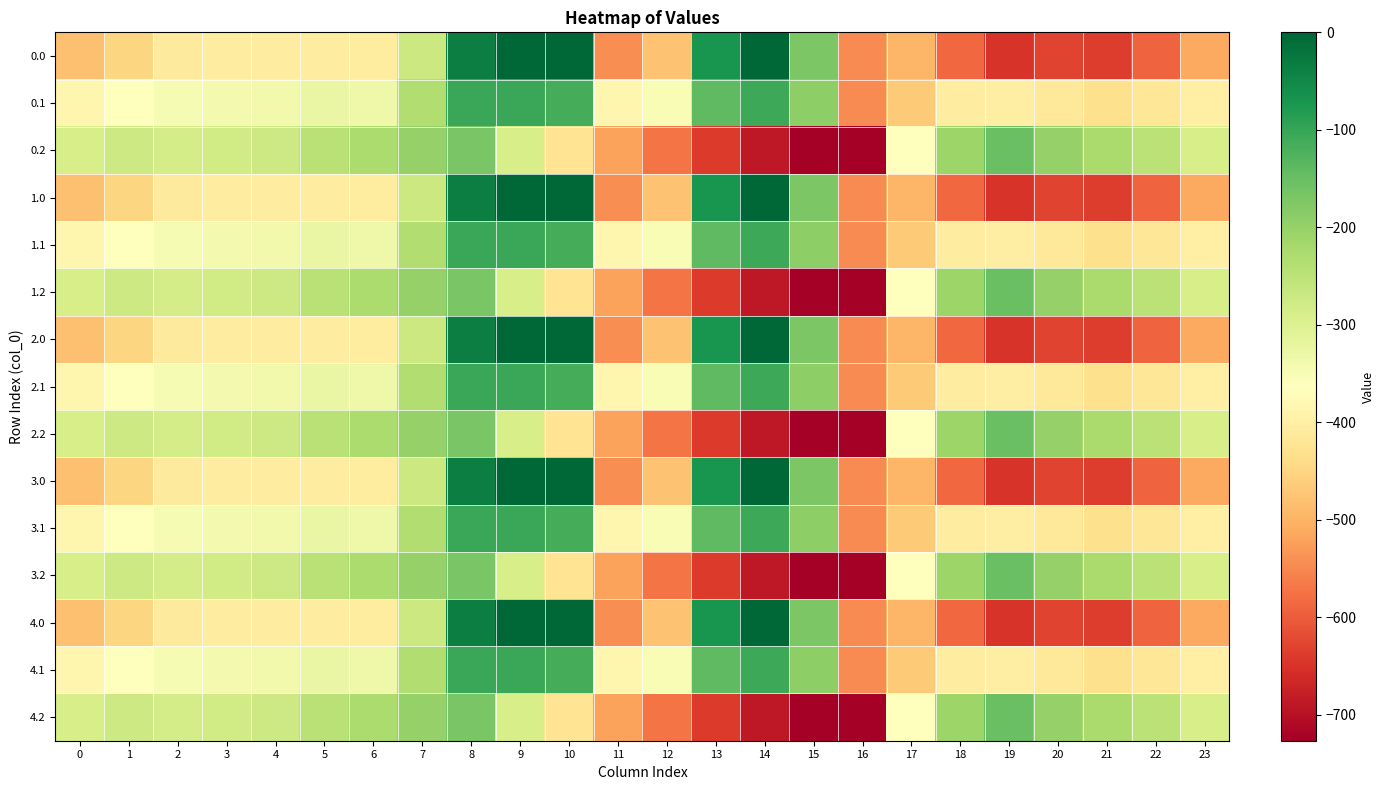

How many categories are shown in the chart?

24